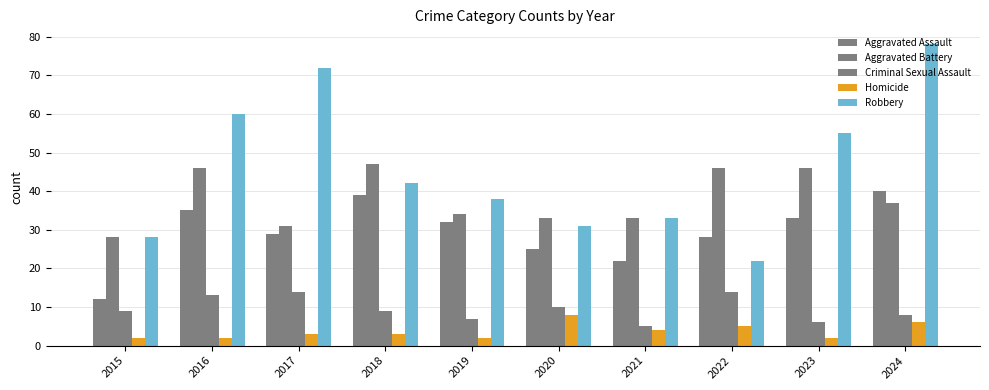

Which series has the largest total across all categories?

Robbery